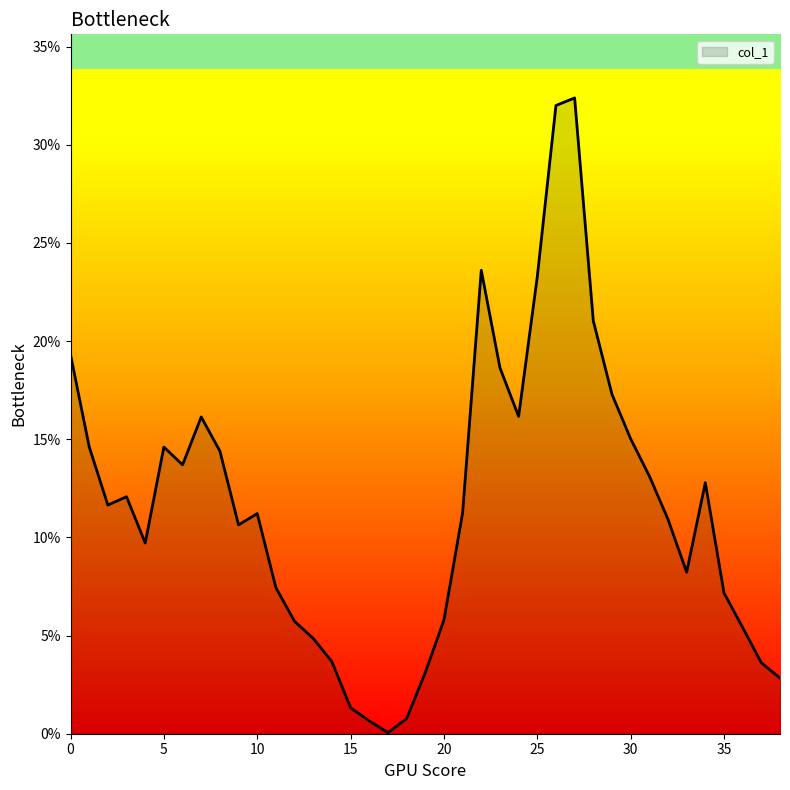

What is the difference between the maximum and minimum values?

32.3